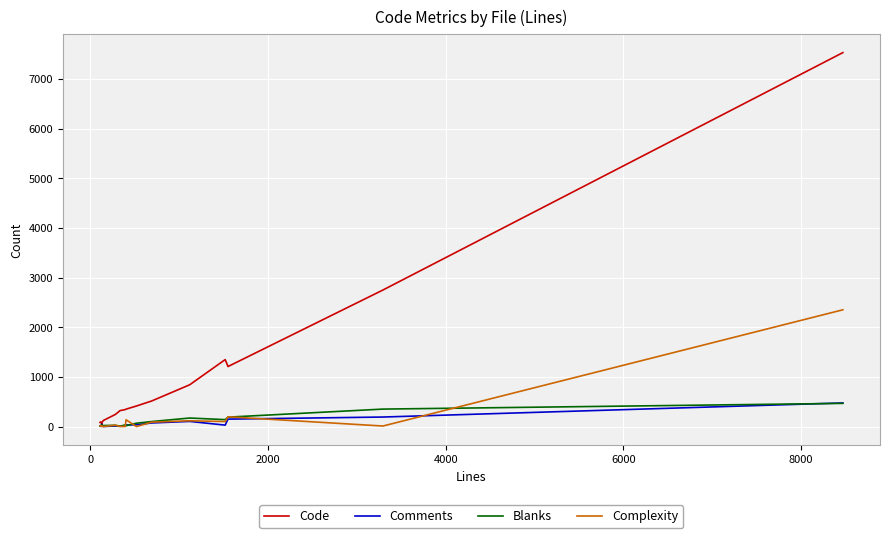

What is the highest value of the Complexity series?

2351